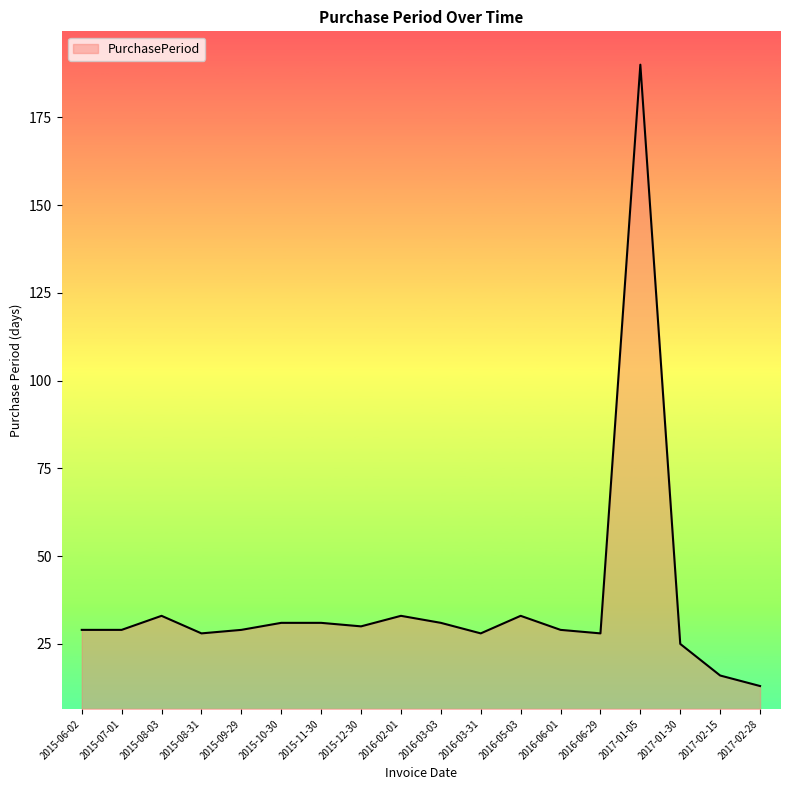

What is the approximate value at 2015-06-02, to the nearest 50?

50